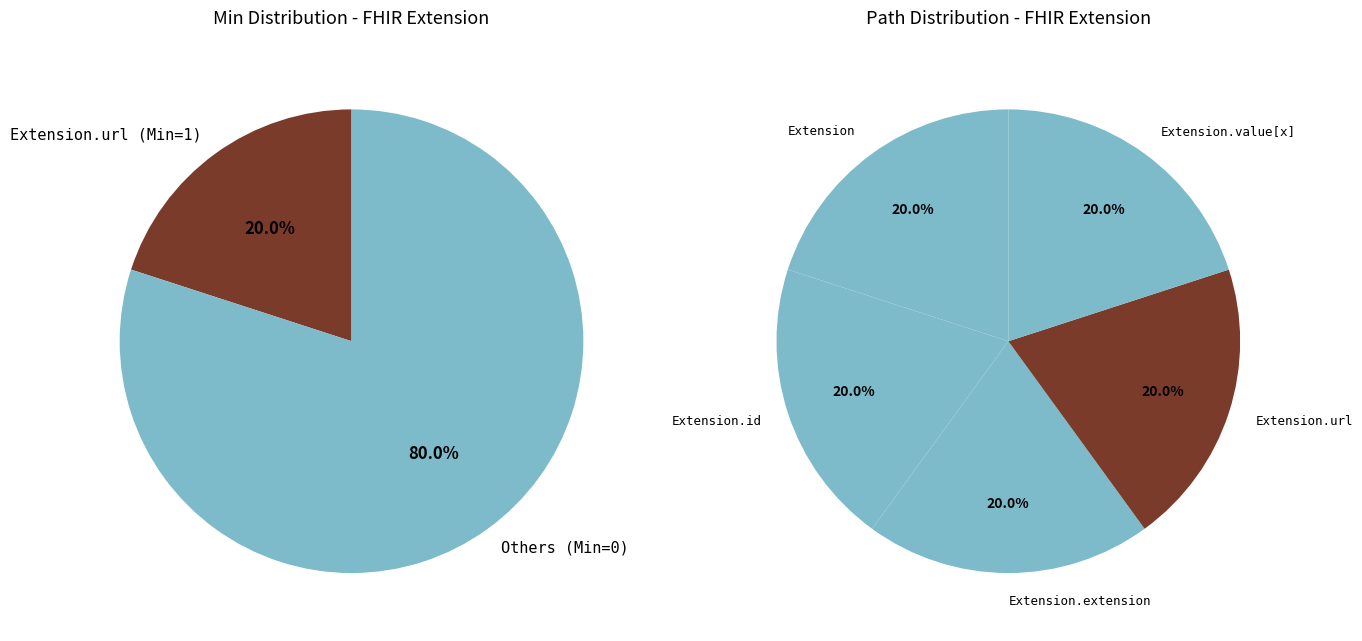

How many segments does this pie chart have?

5